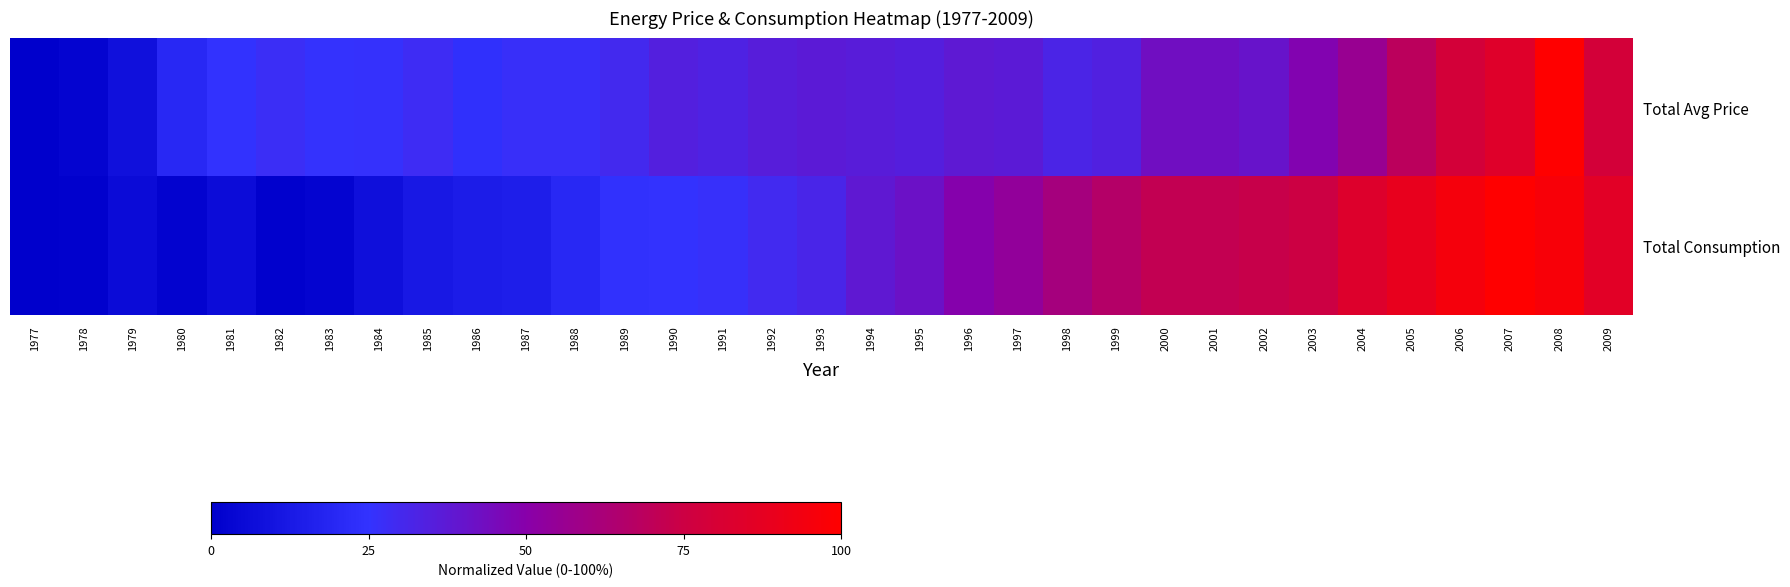

Rank the series by their maximum value, from highest to lowest.

Total Avg Price, Total Consumption